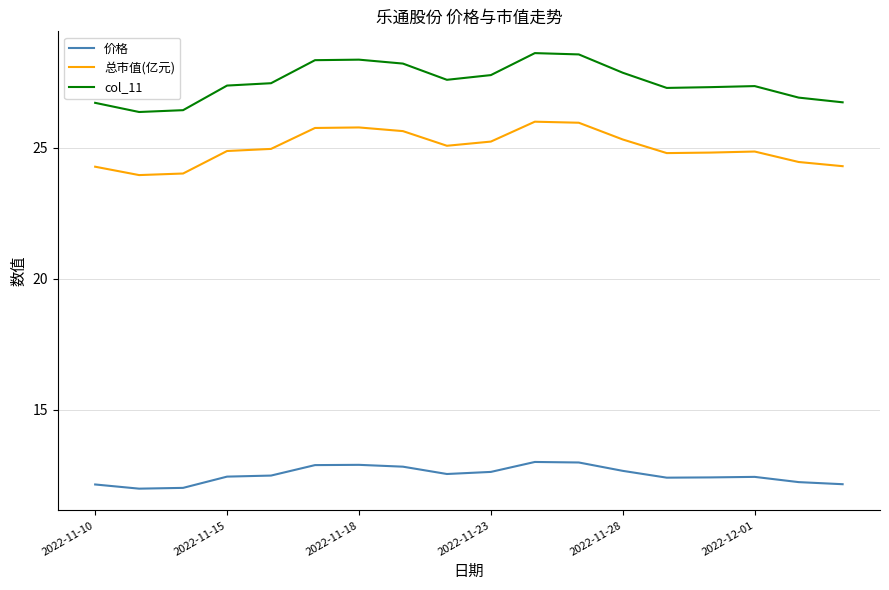

True or false: 价格 and 总市值(亿元) intersect in this chart.

False